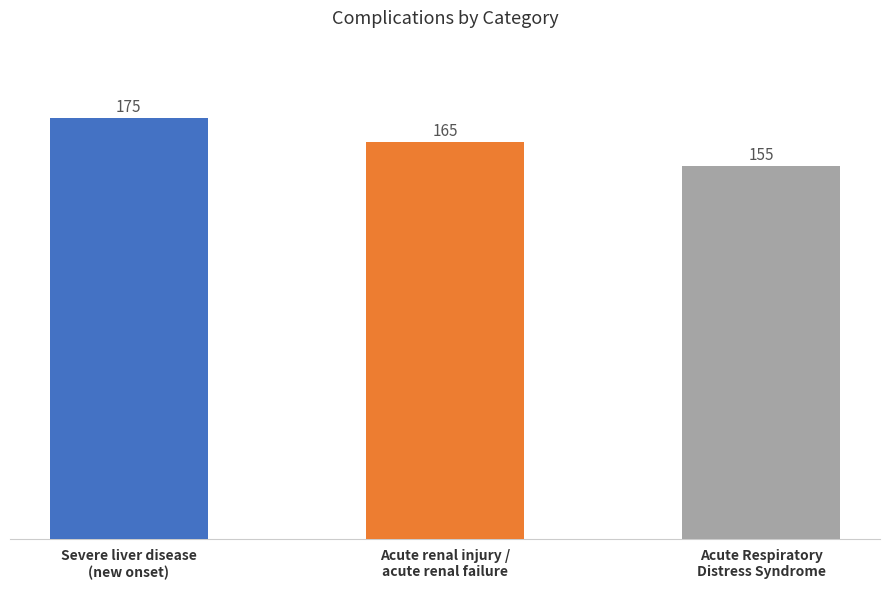

Read the value at Acute renal injury /
acute renal failure, to the nearest 5.

165